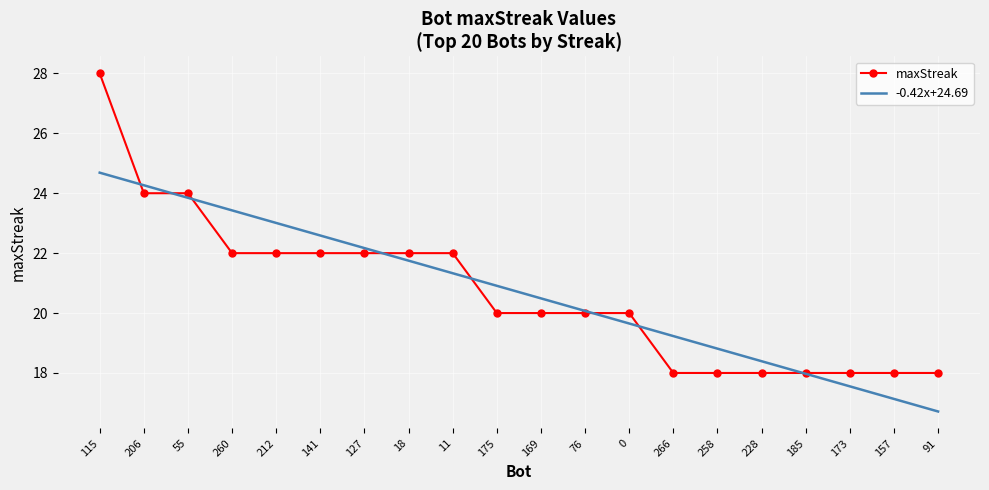

Rank the series by their maximum value, from lowest to highest.

-0.42x+24.69, maxStreak